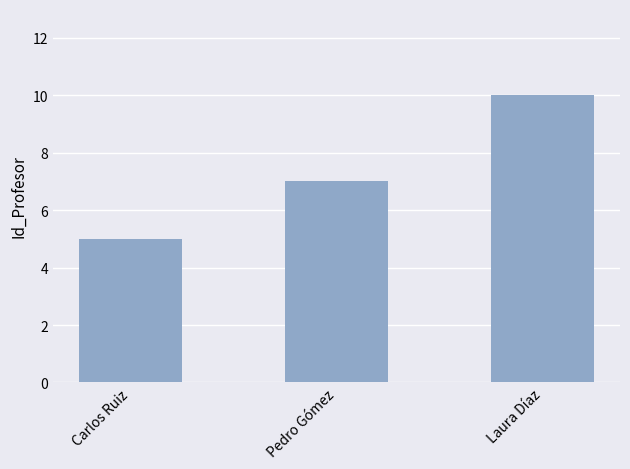

True or false: the data shows 3 at Laura Díaz.

False